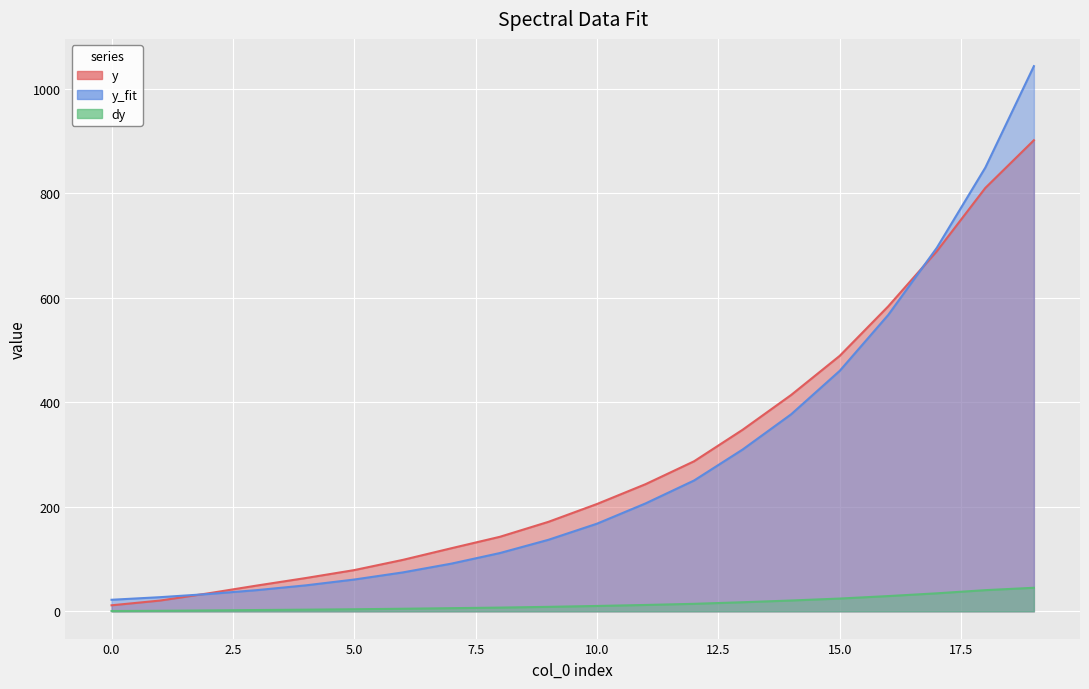

What is the value of the y_fit point at the 5th from the left?

49.7